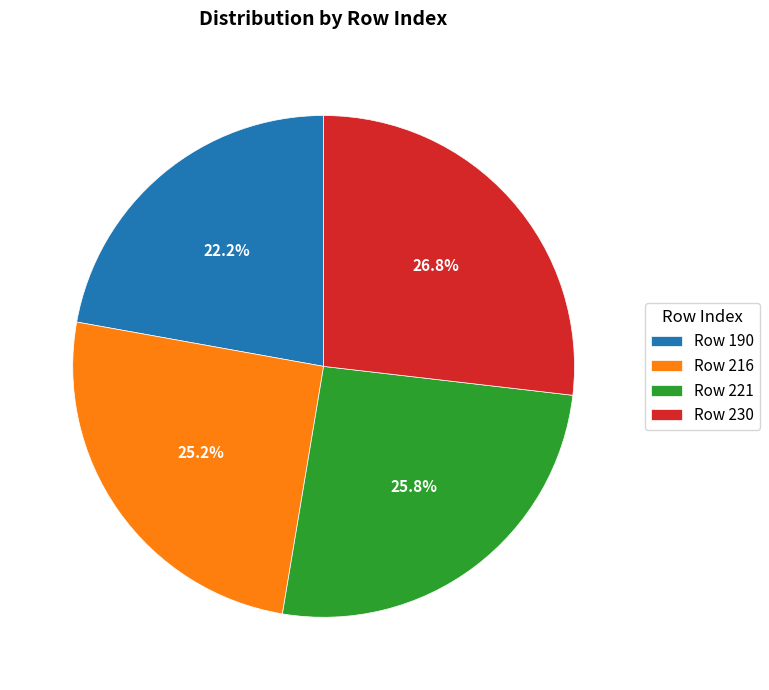

Which has a higher value, Row 190 or Row 221?

Row 221